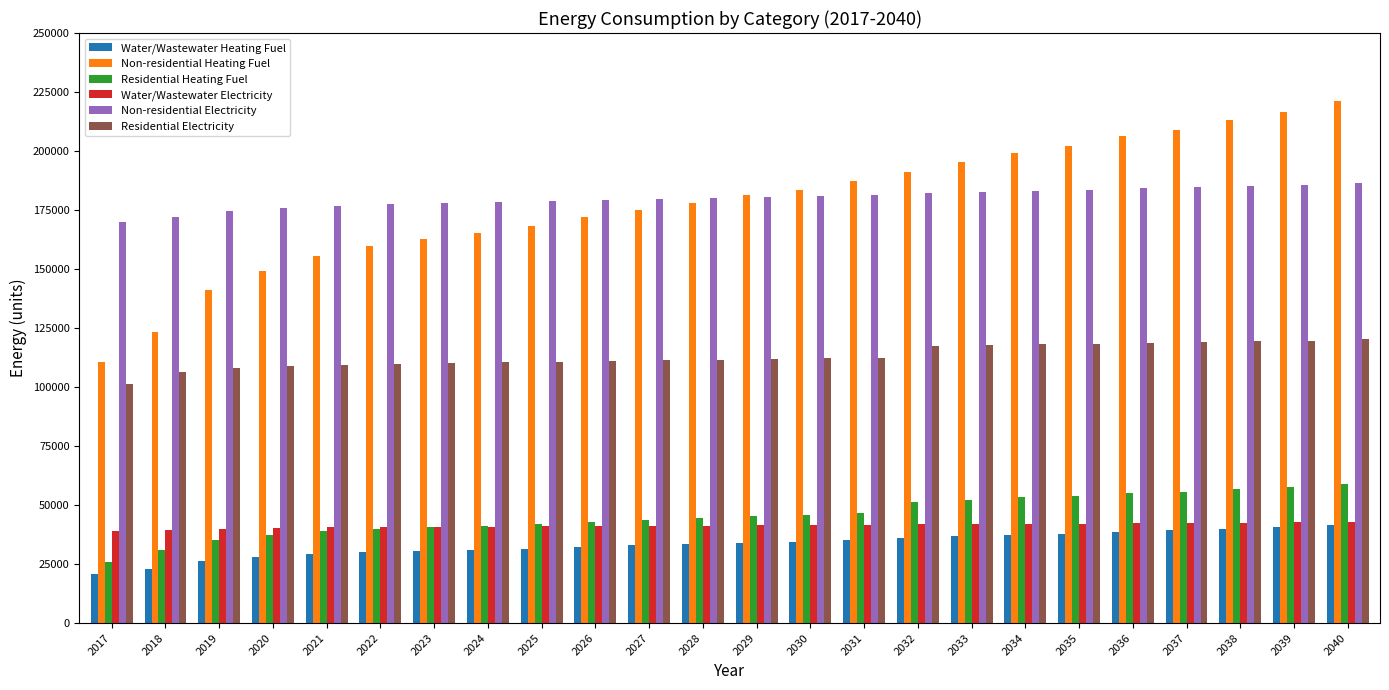

Which series has the largest total across all categories?

Non-residential Electricity